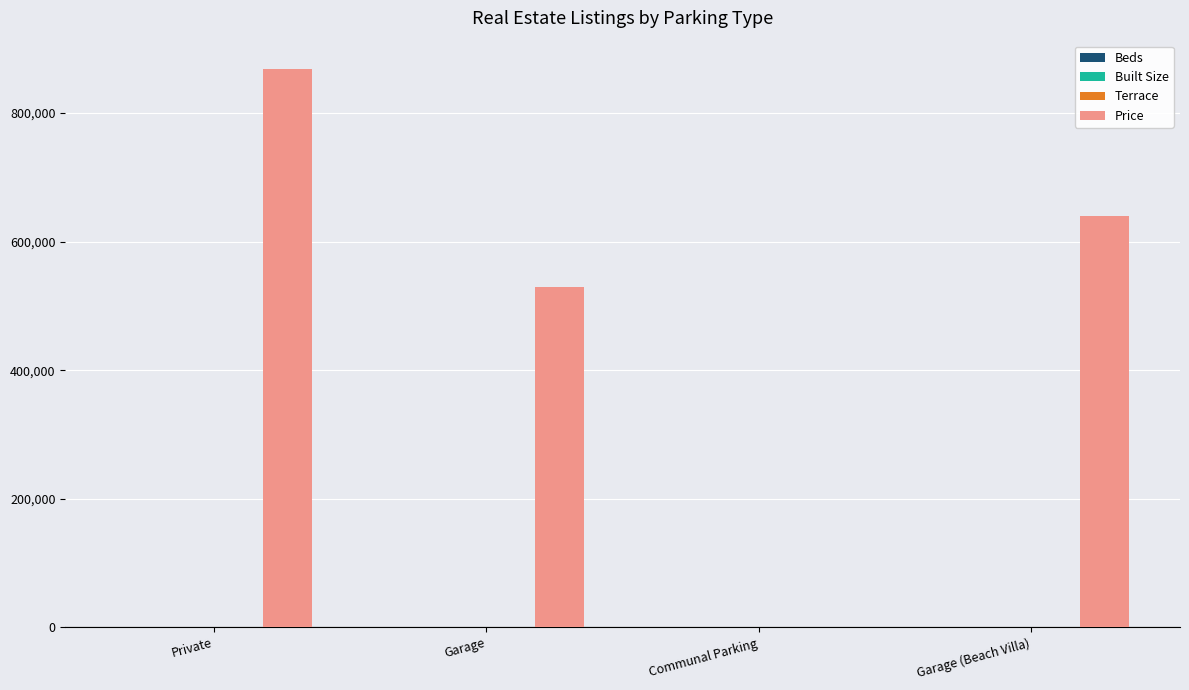

Which series has the largest total across all categories?

Price